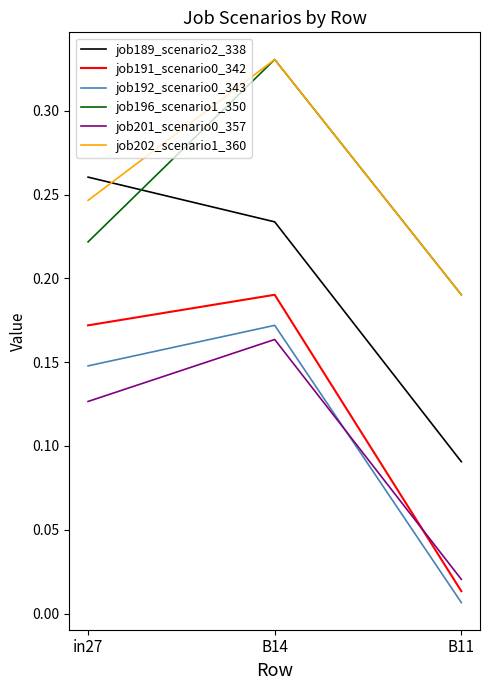

What position from the left is in27?

1